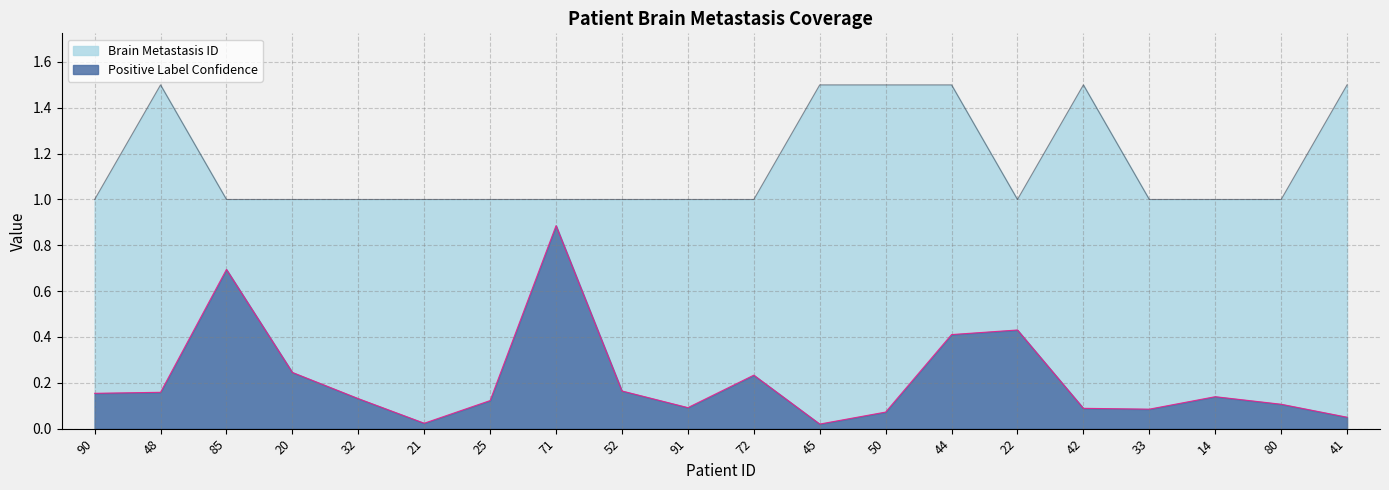

Which series changed the most between 71 and 41?

Positive Label Confidence